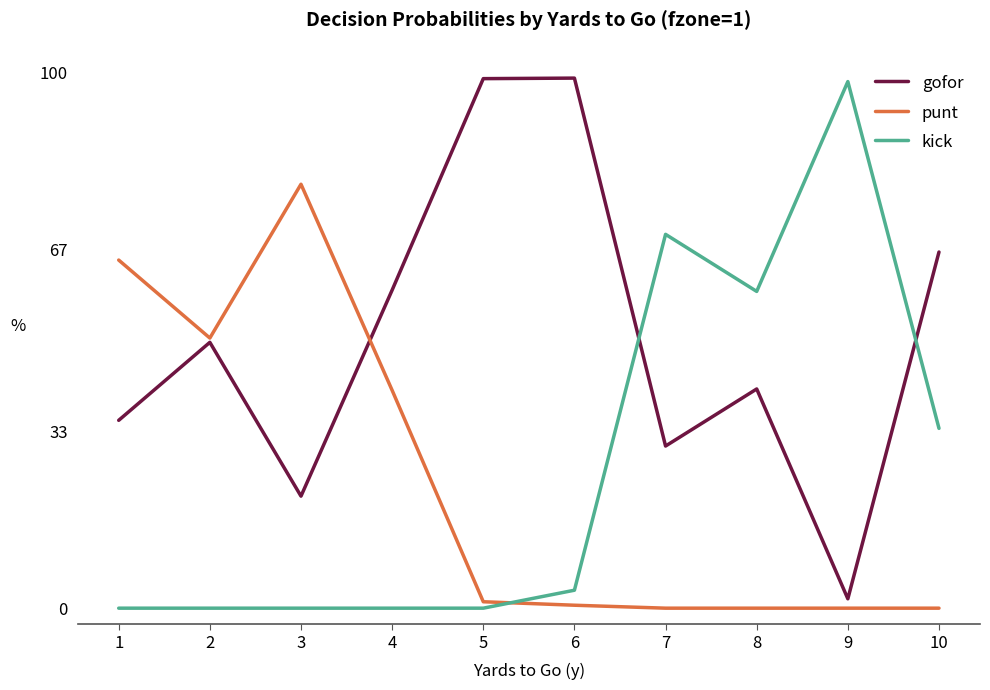

How many times do gofor and kick cross each other?

2